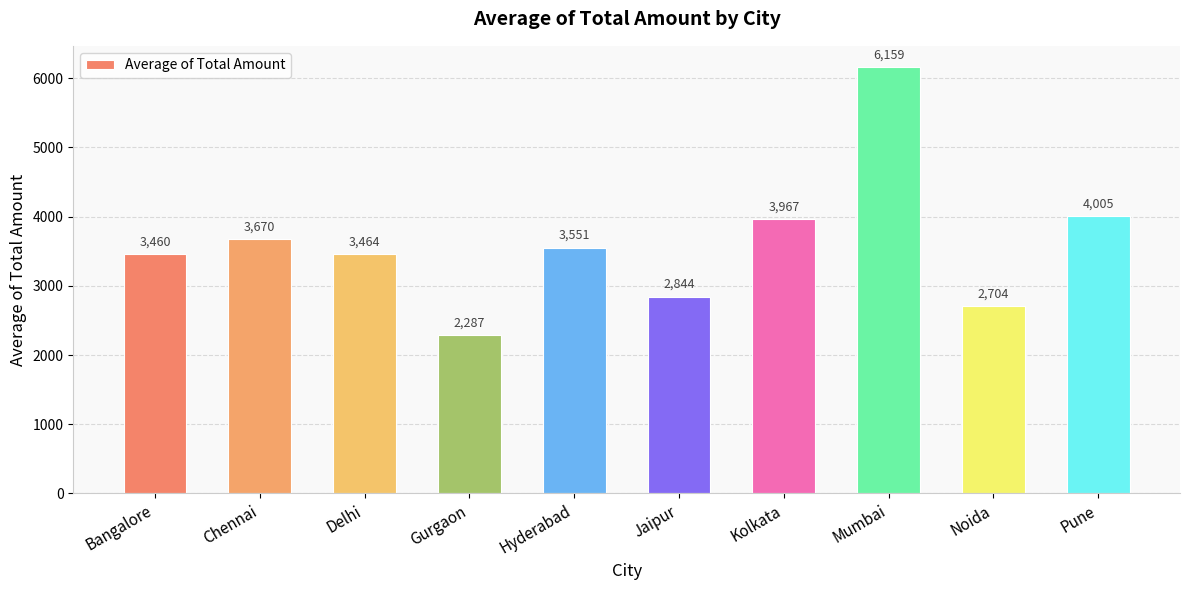

Which category has the lowest value across all series?

Gurgaon